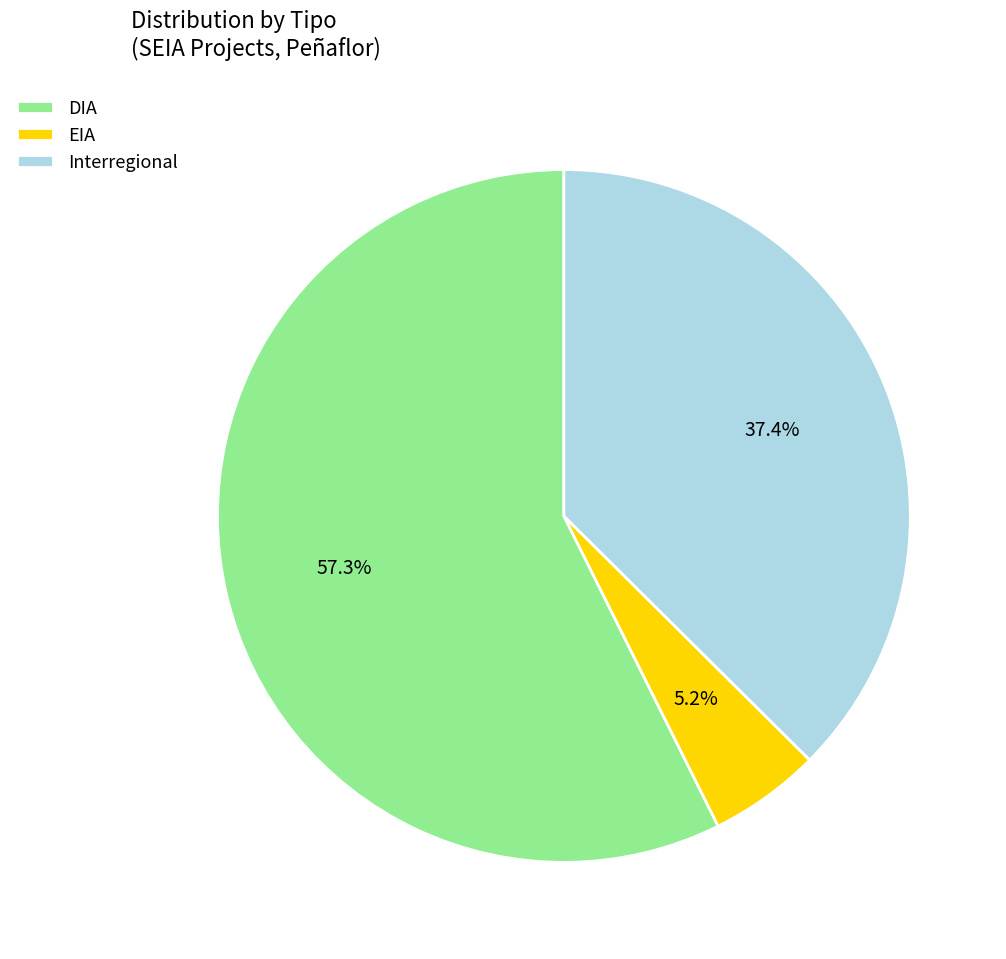

Is the sum of EIA and Interregional greater than half?

No